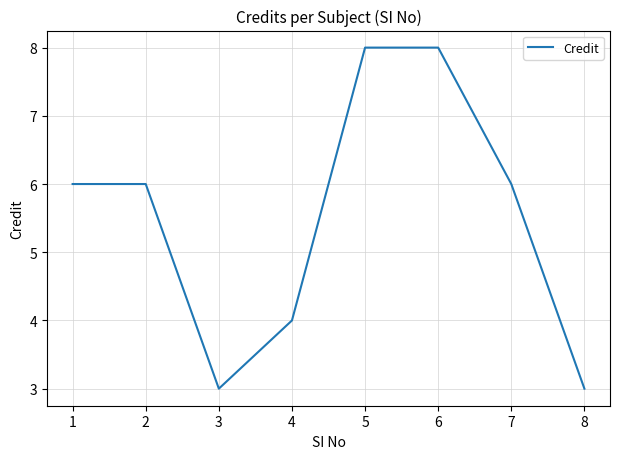

Is this an area chart (filled region under the line)?

No